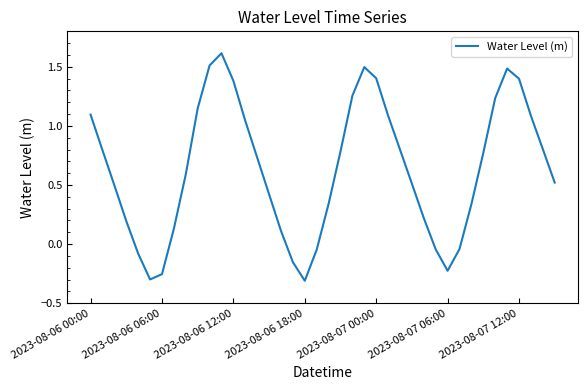

What is the greatest value displayed?

1.6